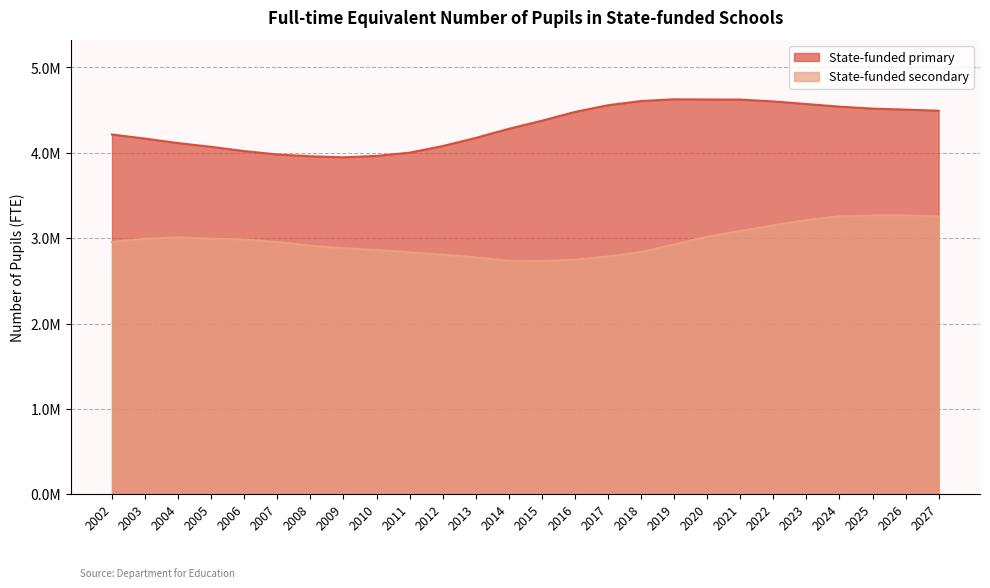

The value of State-funded primary at 2015 is 1091226. True or false?

False